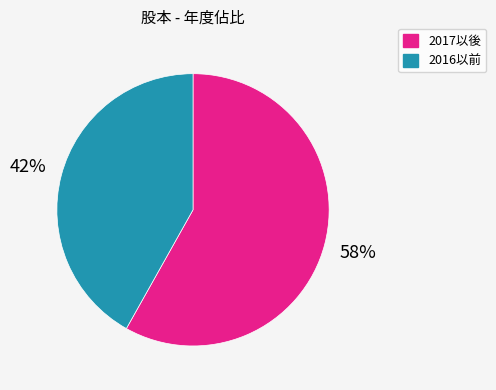

To the nearest percent, what is the average slice percentage?

50%